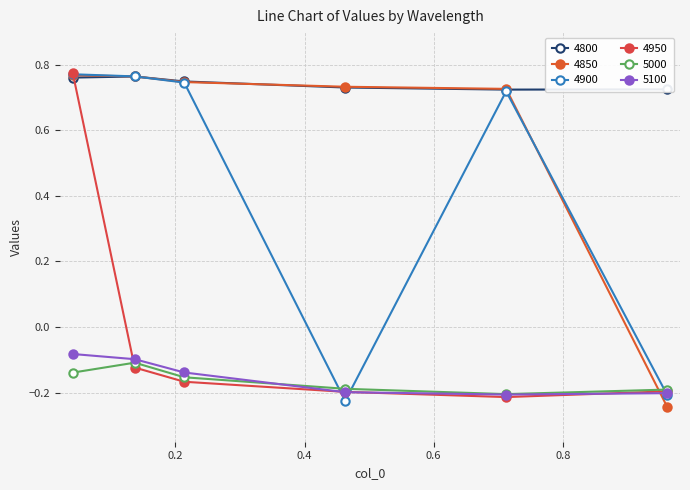

How many lines are shown in the chart?

6